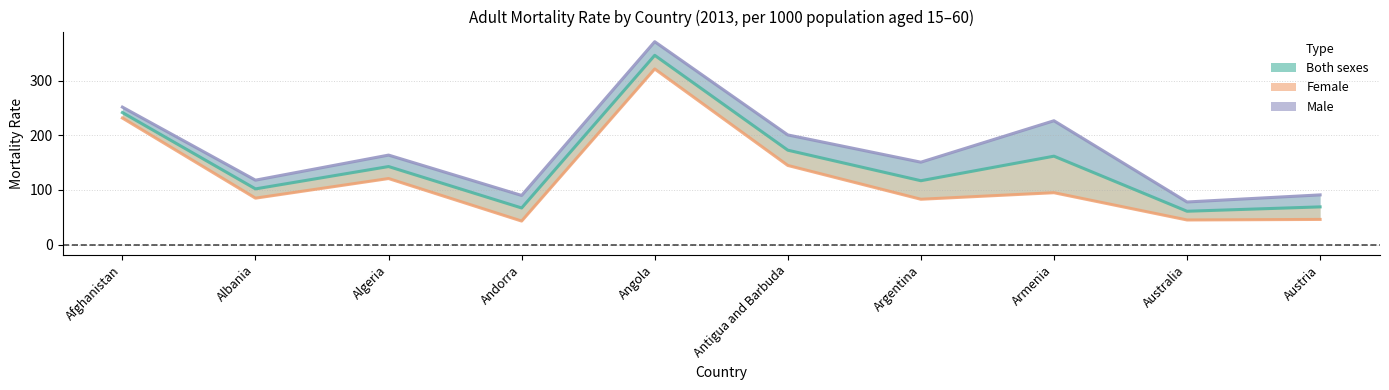

What is the sum of all Male values?

1744